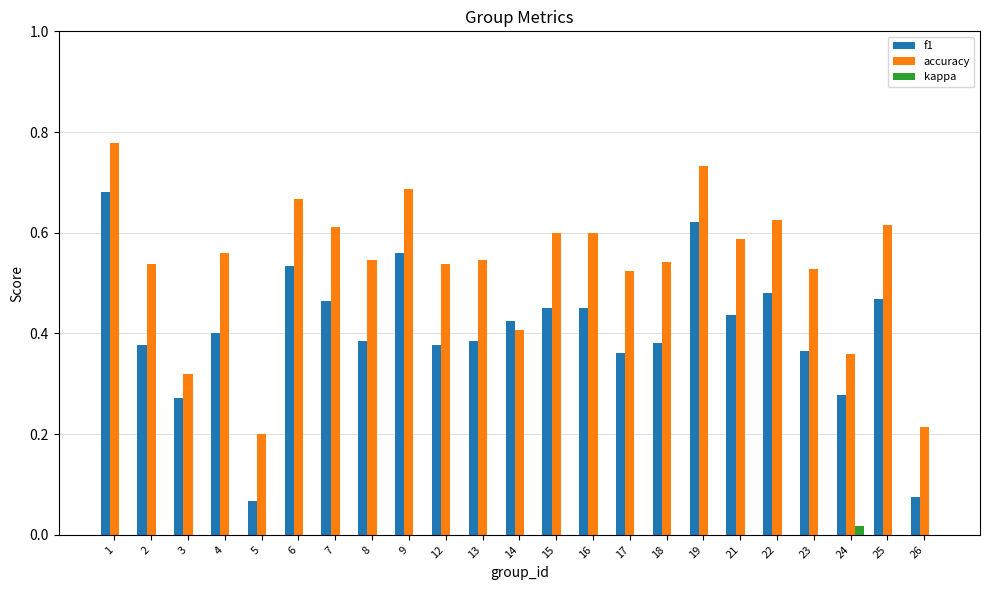

What is the sum of the f1 values at 5 and 6?

0.6